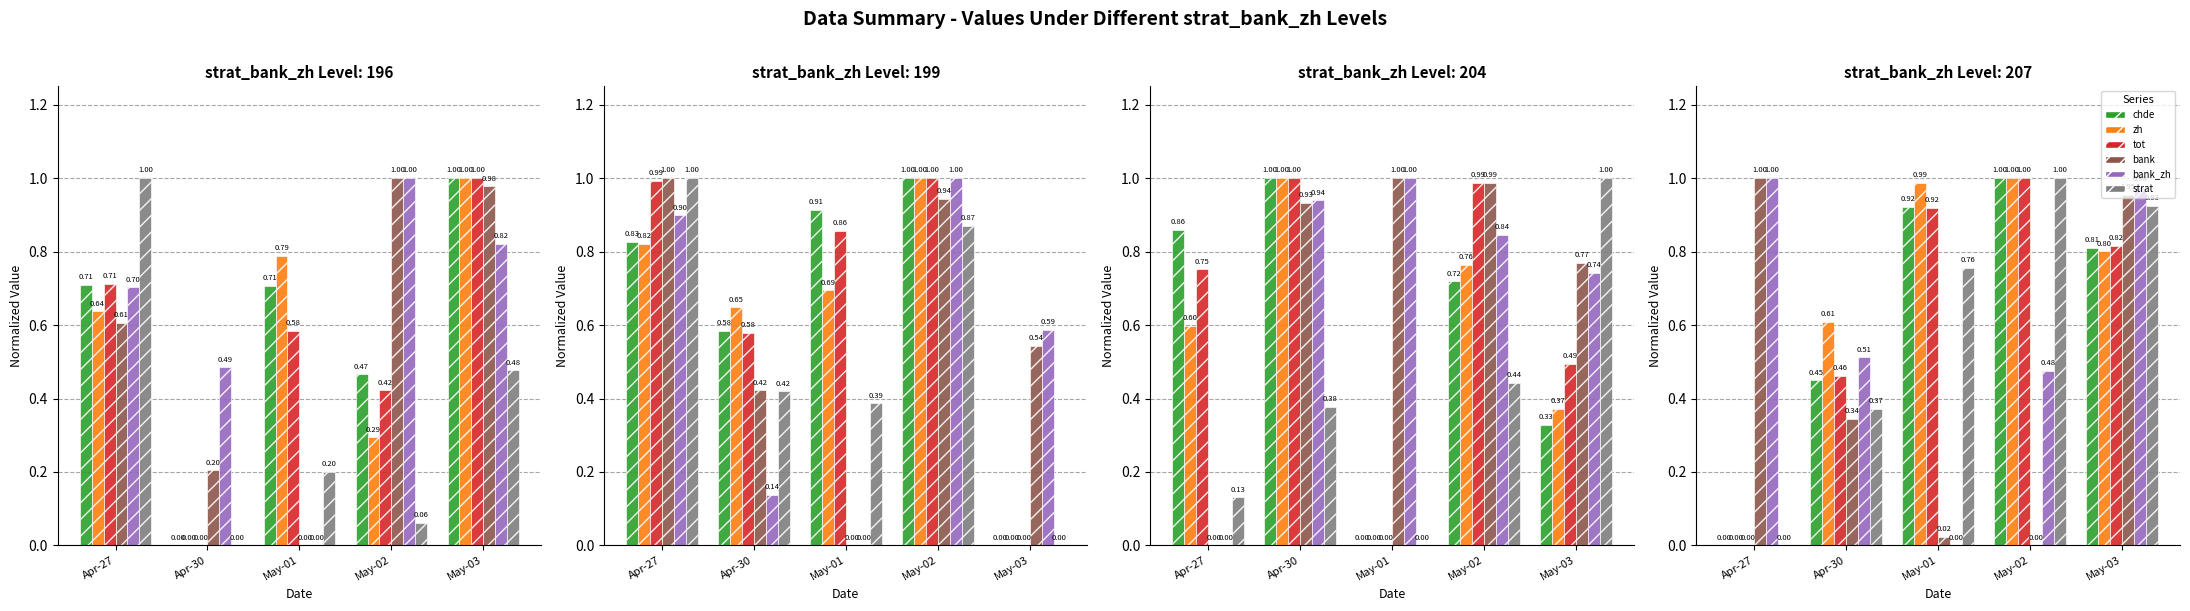

Which category has the highest value across all series?

May-02